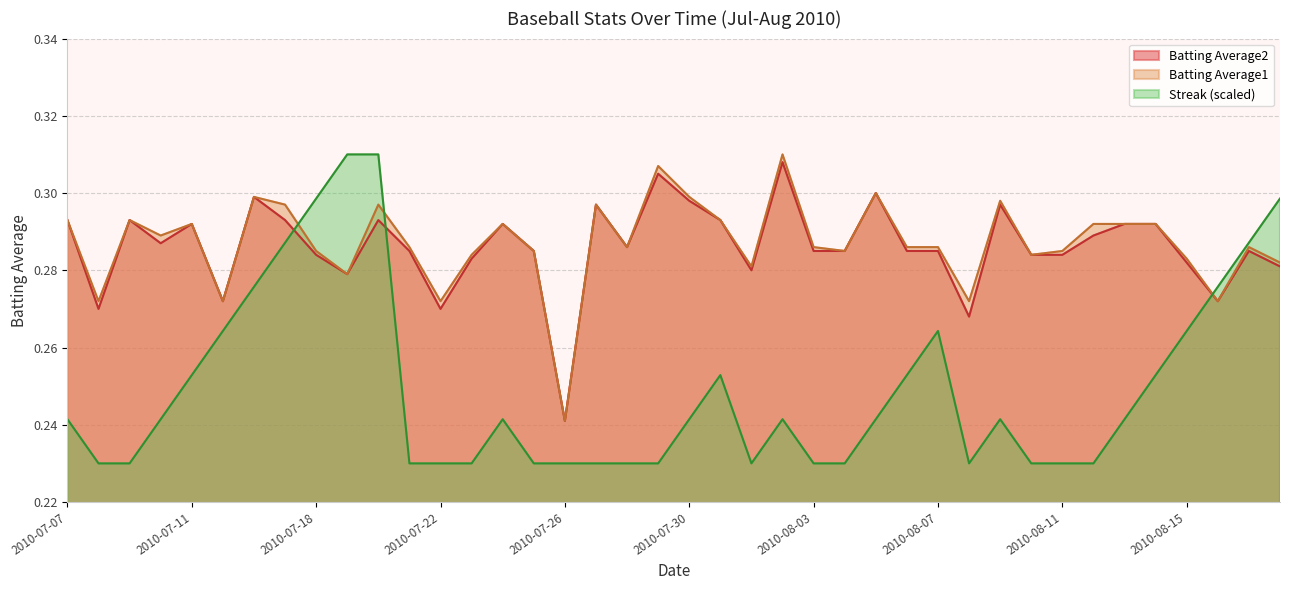

Reading left to right, transcribe all the data shown in this chart.

Batting Average1: 2010-07-07=0.3	2010-07-08=0.3	2010-07-09=0.3	2010-07-10=0.3	2010-07-11=0.3	2010-07-15=0.3	2010-07-16=0.3	2010-07-17=0.3	2010-07-18=0.3	2010-07-19=0.3	2010-07-20=0.3	2010-07-21=0.3	2010-07-22=0.3	2010-07-23=0.3	2010-07-24=0.3	2010-07-25=0.3	2010-07-26=0.2	2010-07-27=0.3	2010-07-28=0.3	2010-07-29=0.3	2010-07-30=0.3	2010-07-31=0.3	2010-08-01=0.3	2010-08-02=0.3	2010-08-03=0.3	2010-08-04=0.3	2010-08-05=0.3	2010-08-06=0.3	2010-08-07=0.3	2010-08-08=0.3	2010-08-09=0.3	2010-08-10=0.3	2010-08-11=0.3	2010-08-12=0.3	2010-08-13=0.3	2010-08-14=0.3	2010-08-15=0.3	2010-08-16=0.3	2010-08-17=0.3	2010-08-18=0.3
Batting Average2: 2010-07-07=0.3	2010-07-08=0.3	2010-07-09=0.3	2010-07-10=0.3	2010-07-11=0.3	2010-07-15=0.3	2010-07-16=0.3	2010-07-17=0.3	2010-07-18=0.3	2010-07-19=0.3	2010-07-20=0.3	2010-07-21=0.3	2010-07-22=0.3	2010-07-23=0.3	2010-07-24=0.3	2010-07-25=0.3	2010-07-26=0.2	2010-07-27=0.3	2010-07-28=0.3	2010-07-29=0.3	2010-07-30=0.3	2010-07-31=0.3	2010-08-01=0.3	2010-08-02=0.3	2010-08-03=0.3	2010-08-04=0.3	2010-08-05=0.3	2010-08-06=0.3	2010-08-07=0.3	2010-08-08=0.3	2010-08-09=0.3	2010-08-10=0.3	2010-08-11=0.3	2010-08-12=0.3	2010-08-13=0.3	2010-08-14=0.3	2010-08-15=0.3	2010-08-16=0.3	2010-08-17=0.3	2010-08-18=0.3
Streak: 2010-07-07=0.2	2010-07-08=0.2	2010-07-09=0.2	2010-07-10=0.2	2010-07-11=0.3	2010-07-15=0.3	2010-07-16=0.3	2010-07-17=0.3	2010-07-18=0.3	2010-07-19=0.3	2010-07-20=0.3	2010-07-21=0.2	2010-07-22=0.2	2010-07-23=0.2	2010-07-24=0.2	2010-07-25=0.2	2010-07-26=0.2	2010-07-27=0.2	2010-07-28=0.2	2010-07-29=0.2	2010-07-30=0.2	2010-07-31=0.3	2010-08-01=0.2	2010-08-02=0.2	2010-08-03=0.2	2010-08-04=0.2	2010-08-05=0.2	2010-08-06=0.3	2010-08-07=0.3	2010-08-08=0.2	2010-08-09=0.2	2010-08-10=0.2	2010-08-11=0.2	2010-08-12=0.2	2010-08-13=0.2	2010-08-14=0.3	2010-08-15=0.3	2010-08-16=0.3	2010-08-17=0.3	2010-08-18=0.3